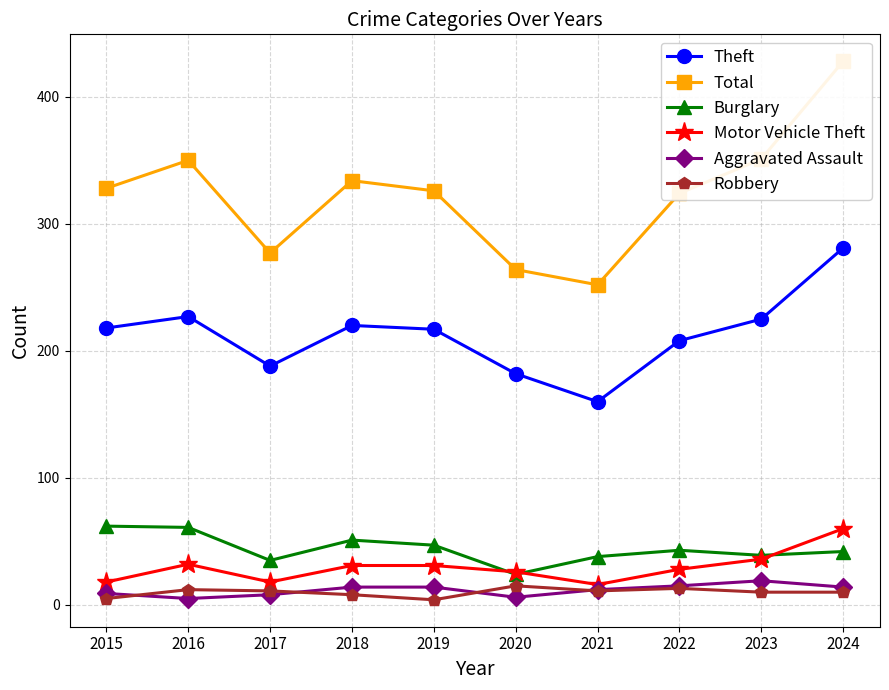

What is the value of the Robbery point at the 4th from the left?

8